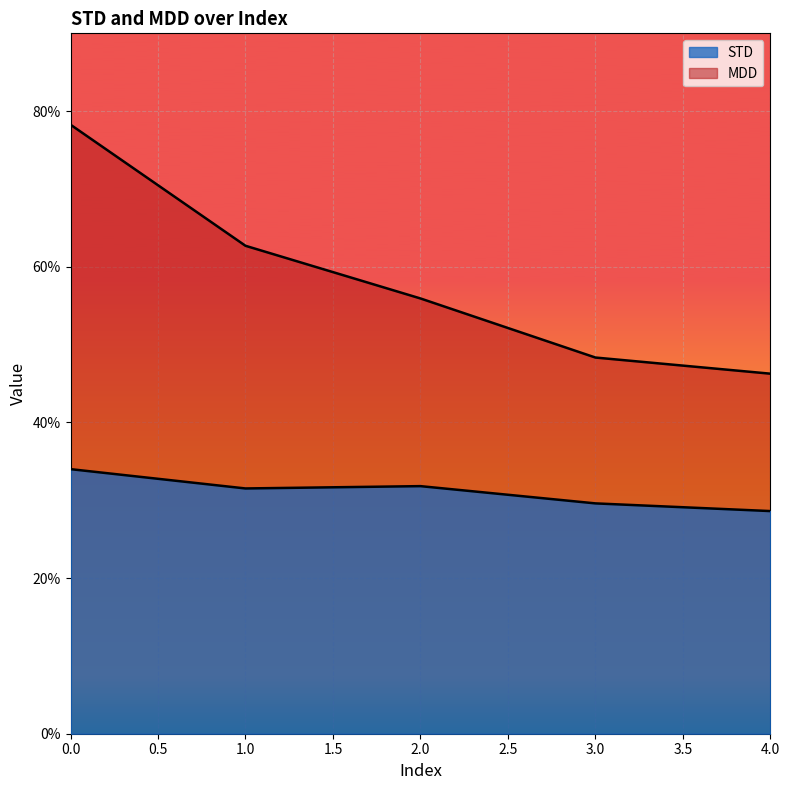

What is the average value of the MDD series?

0.6